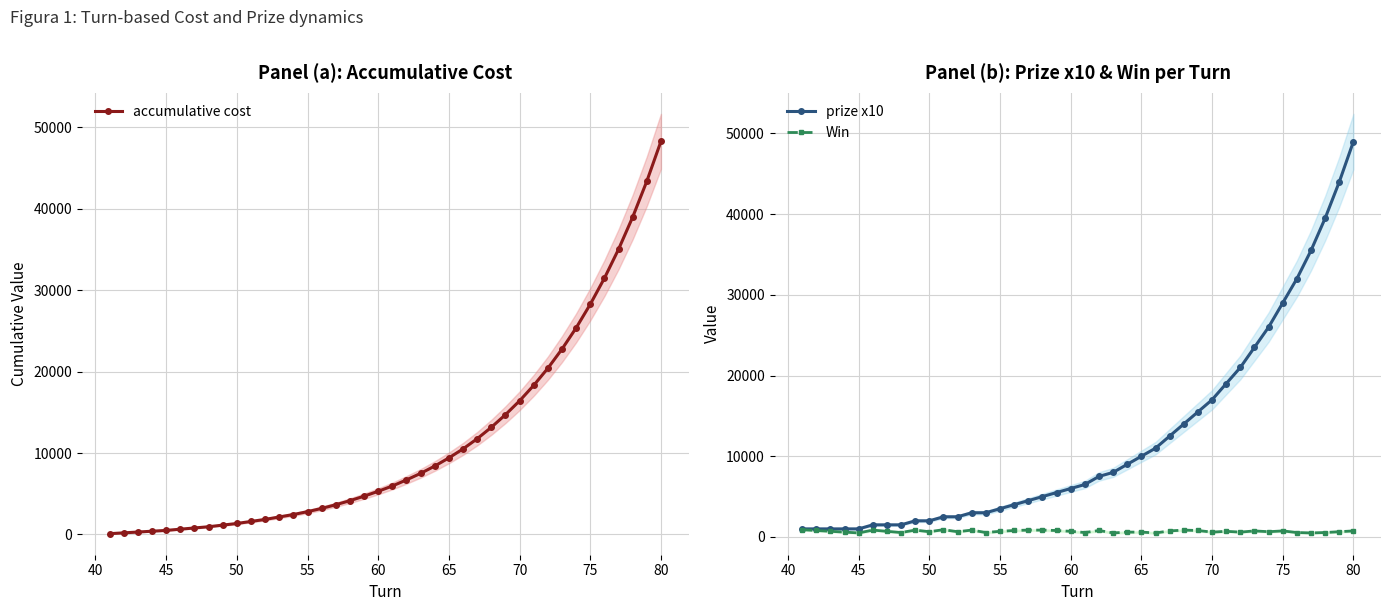

Which series has the largest range (max minus min)?

accumulative cost